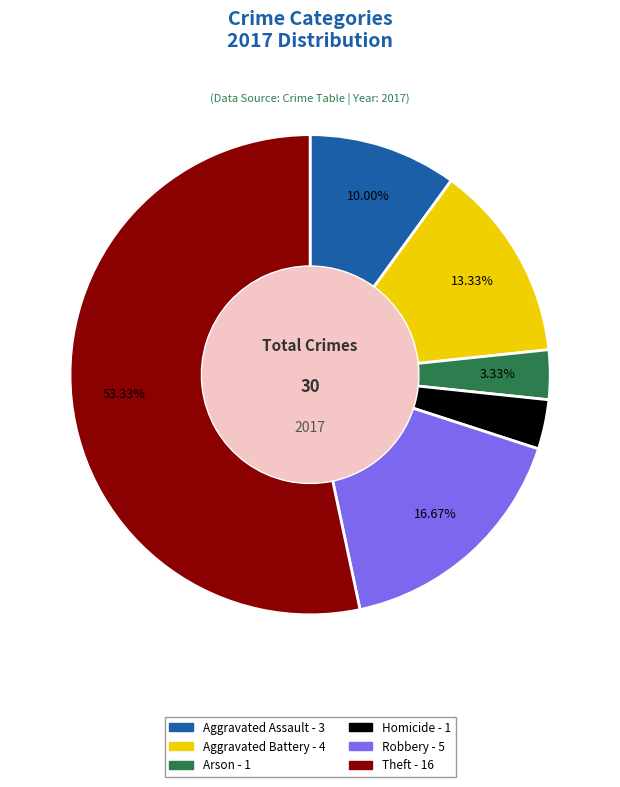

Is there a majority slice in this chart?

Yes